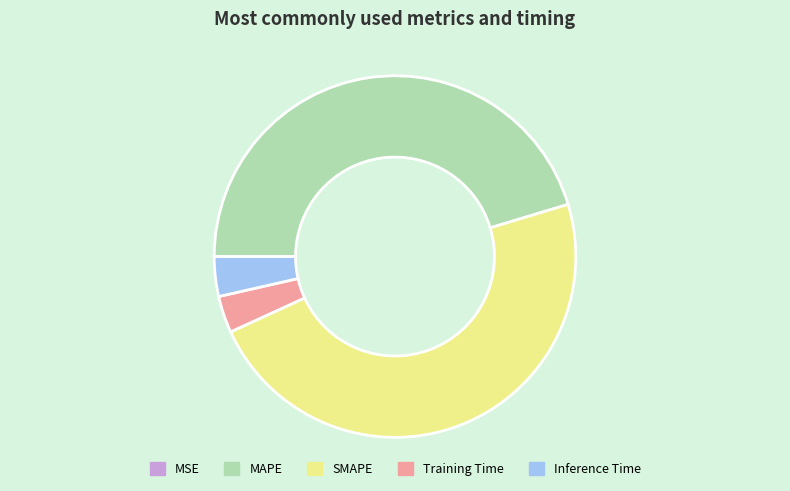

Is Inference Time the majority of the pie?

No